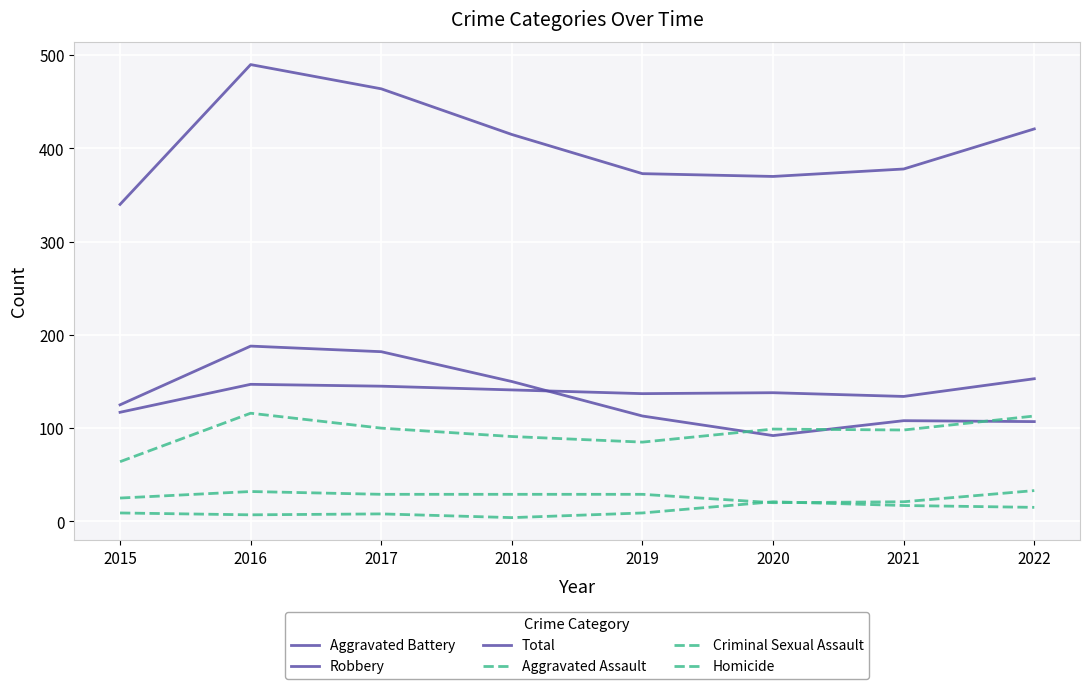

How many lines are shown in the chart?

6